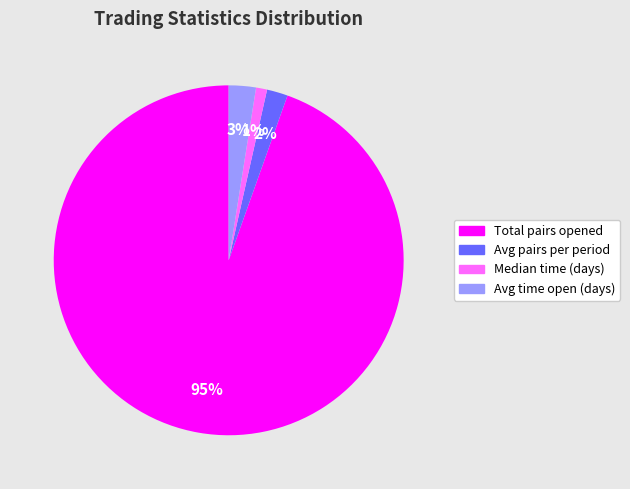

How many segments does this pie chart have?

4